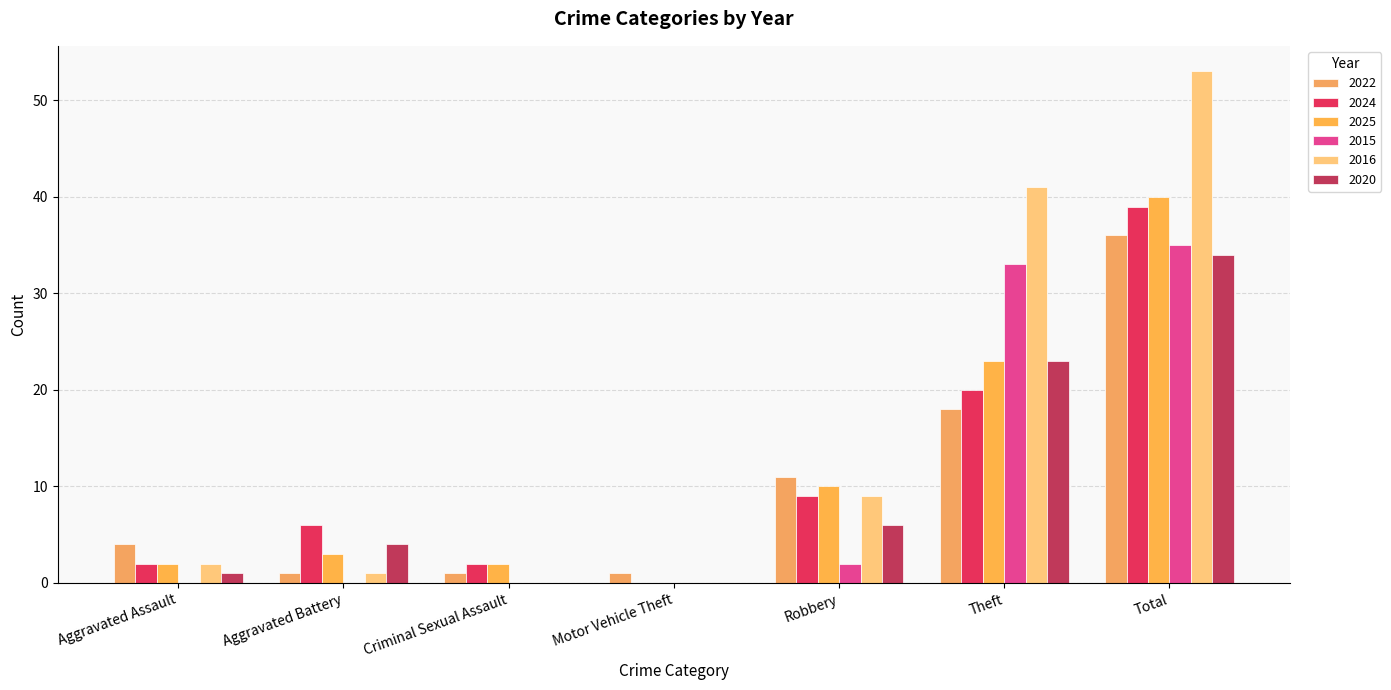

Reading right to left, what are all the values shown in this chart?

2022: 36	18	11	1	1	1	4
2024: 39	20	9	0	2	6	2
2025: 40	23	10	0	2	3	2
2015: 35	33	2	0	0	0	0
2016: 53	41	9	0	0	1	2
2020: 34	23	6	0	0	4	1